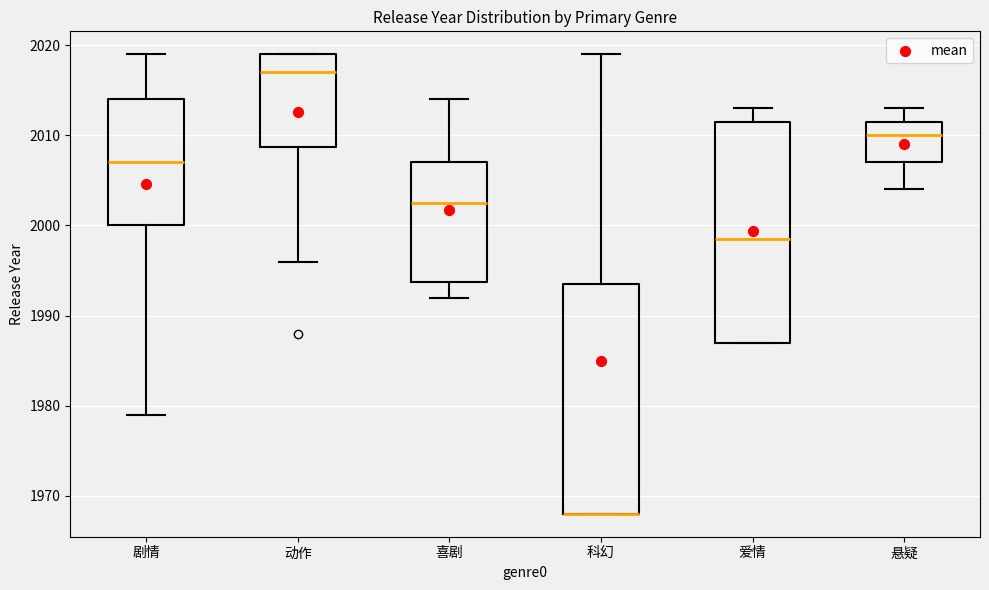

Reading left to right, read every box against the y-axis: the position of its median line, the range the box covers, and the ends of its whiskers. The values are not printed on the chart, so give them approximately, as read against the axis.

剧情: median 2007, box 2000 to 2014, whiskers 1979 to 2019
动作: median 2017, box 2009 to 2019, whiskers 1996 to 2019
喜剧: median 2003, box 1994 to 2007, whiskers 1992 to 2014
科幻: median 1968 (drawn on the box's lower edge), box 1968 to 1994, whiskers 1968 to 2019
爱情: median 1999, box 1987 to 2012, whiskers 1987 to 2013
悬疑: median 2010, box 2007 to 2012, whiskers 2004 to 2013